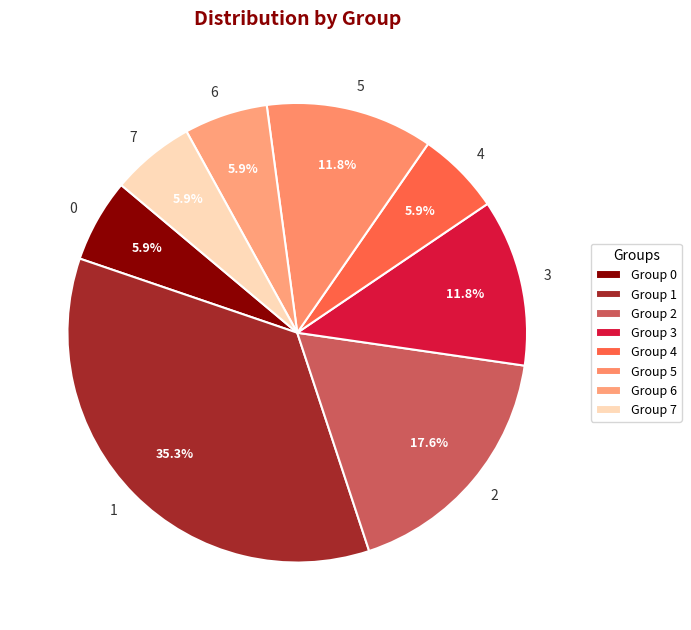

How many segments does this pie chart have?

8